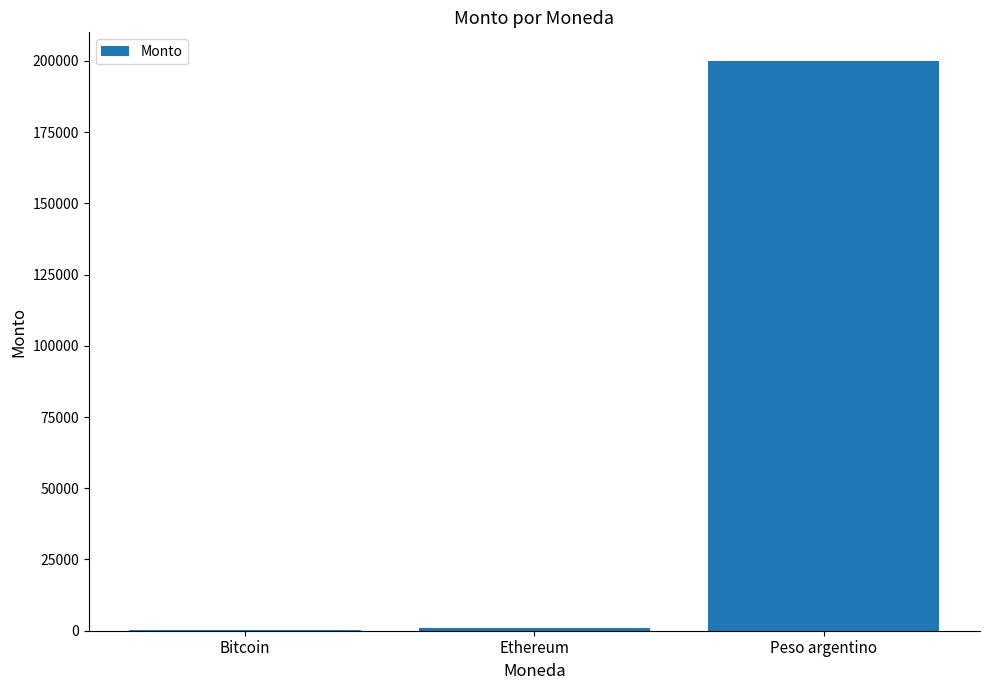

At which category does the chart reach its peak across all series?

Peso argentino